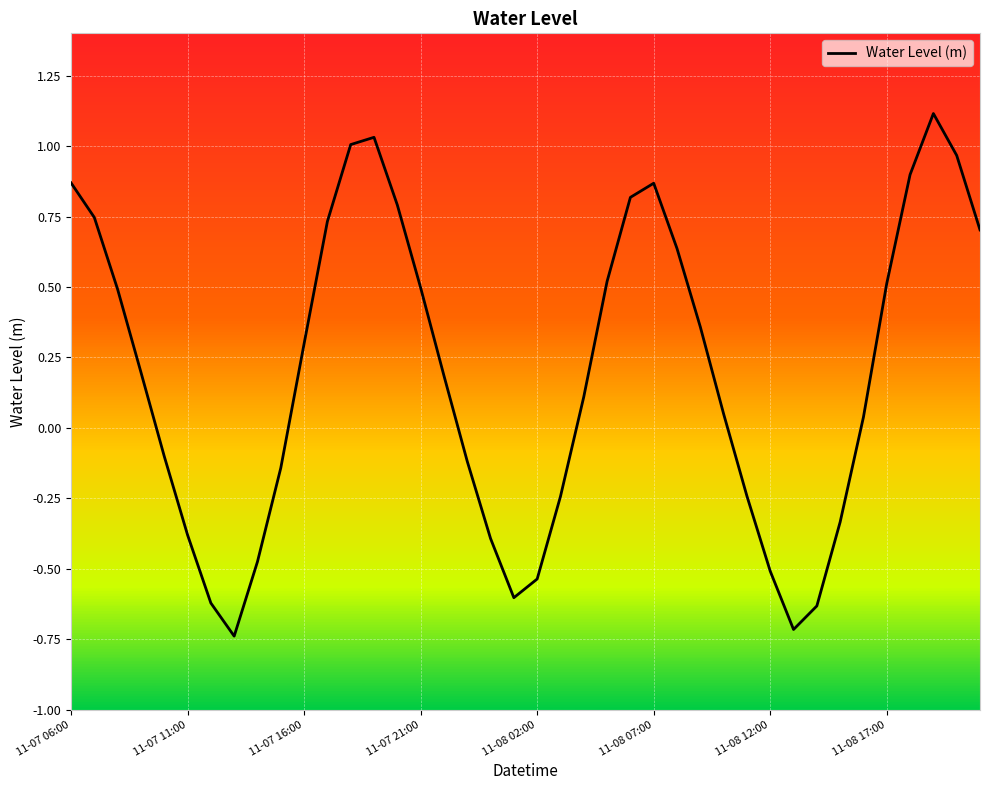

Is this an area chart (filled region under the line)?

No